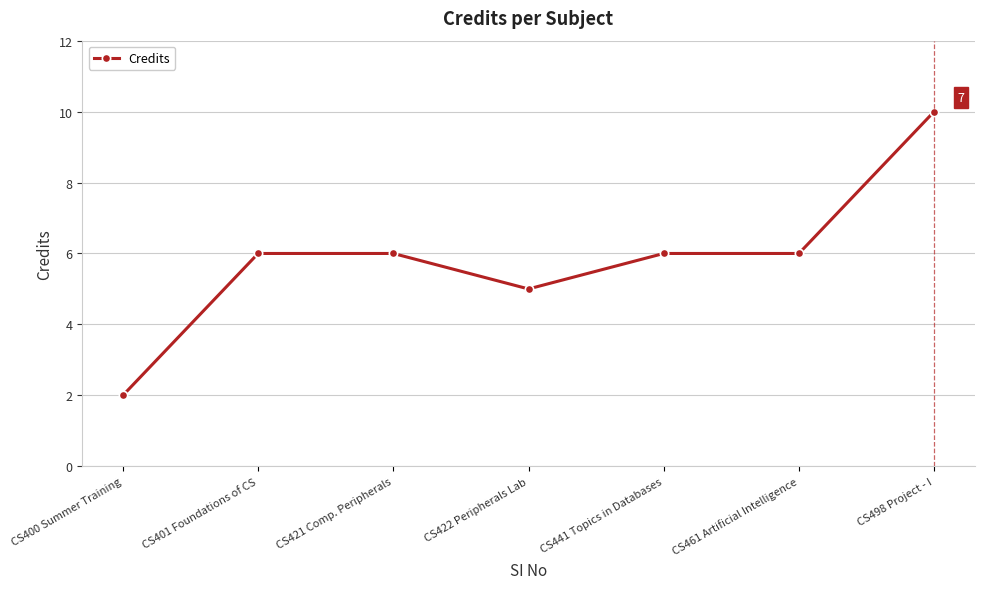

What is the difference between the maximum and minimum values?

8